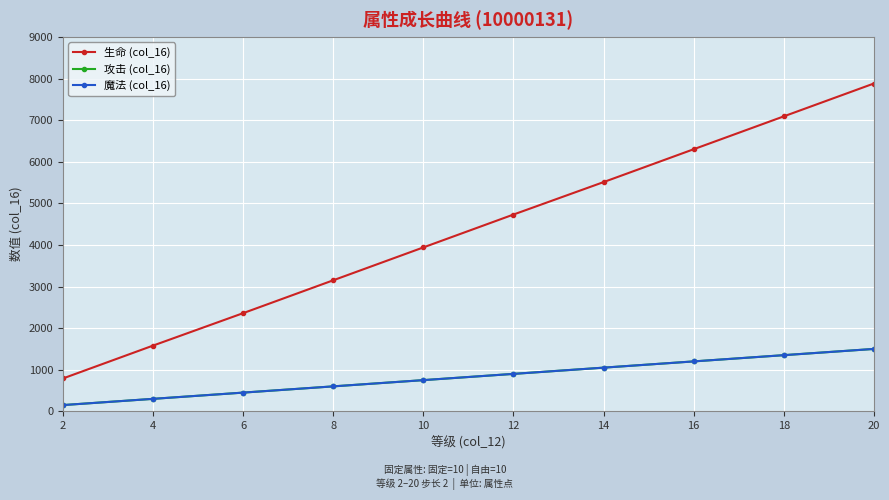

True or false: 魔法 (col_16) and 攻击 (col_16) intersect in this chart.

False